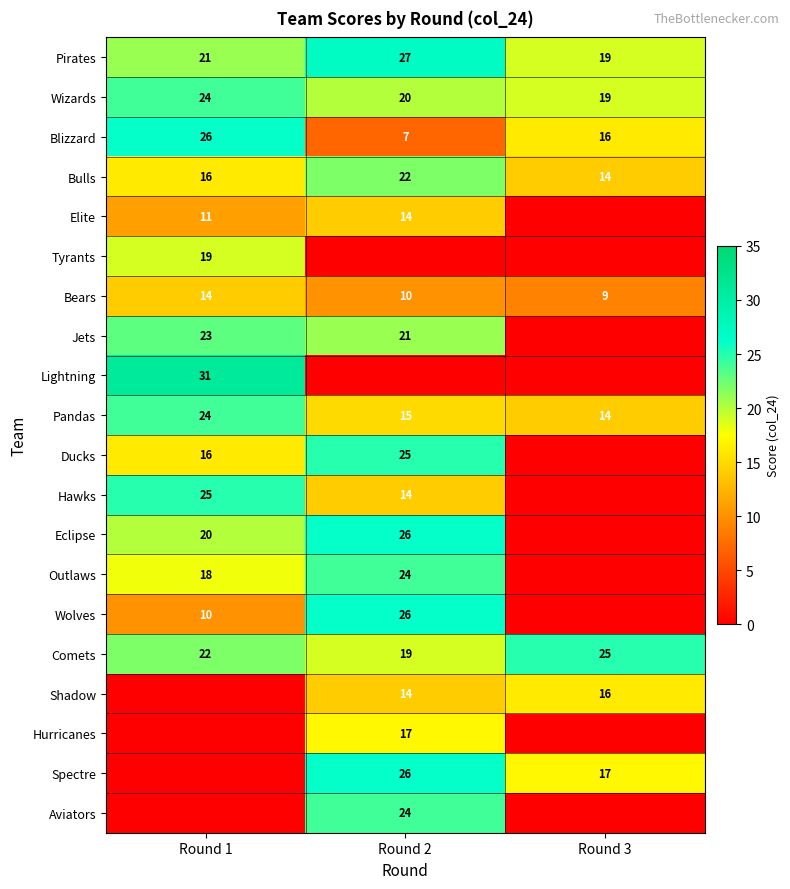

What is the difference between the second highest and minimum values in the Comets series?

3